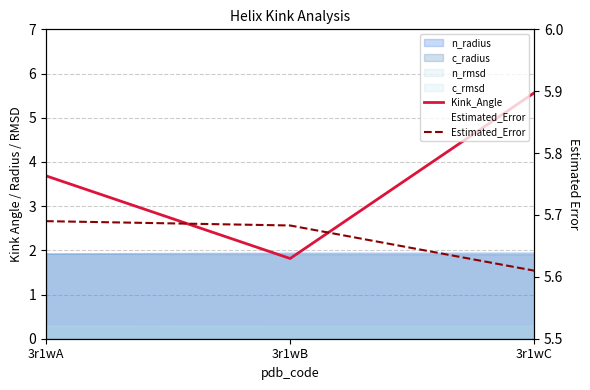

Rank the categories by Kink_Angle value from highest to lowest.

3r1wC, 3r1wA, 3r1wB